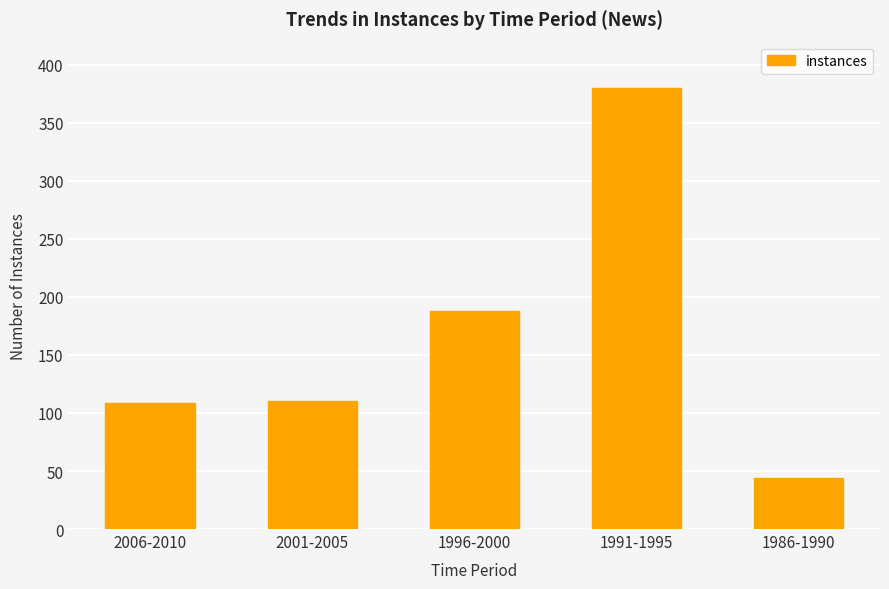

What is the sum of all values?

831